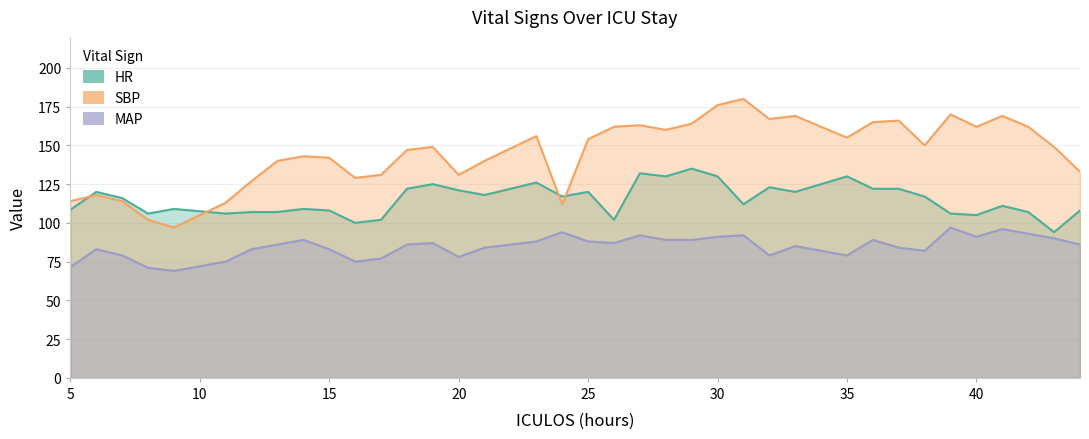

How many data points in HR are above 116?

18